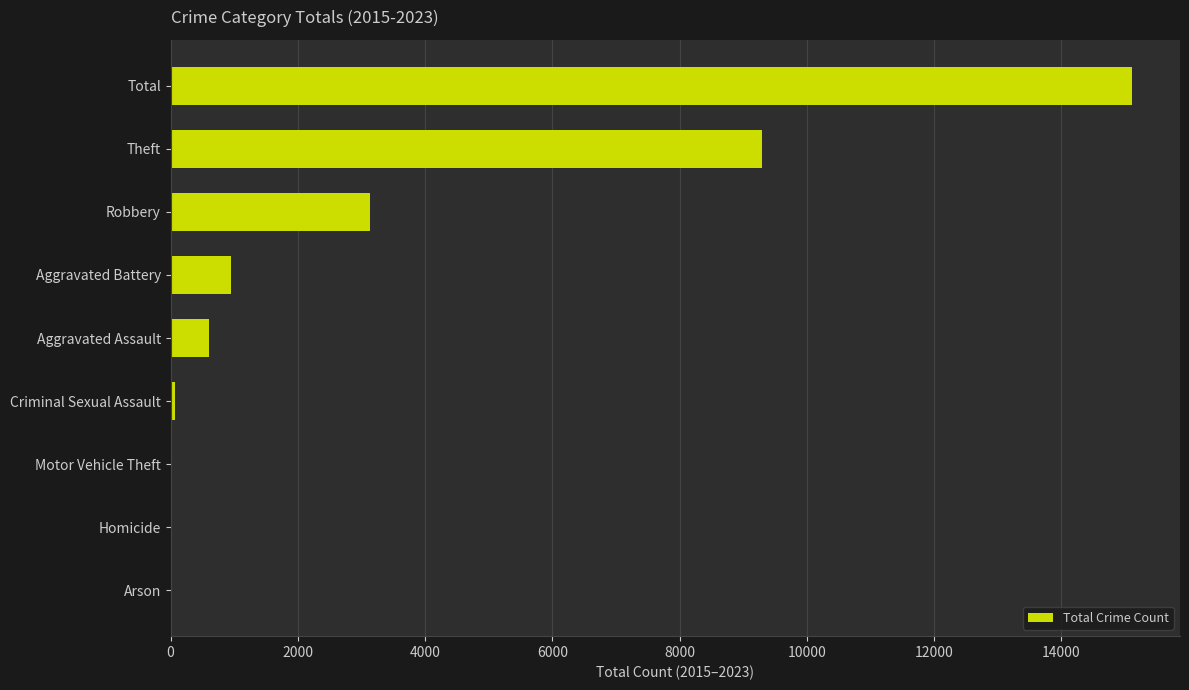

Is it true that the value at Robbery is 5336?

False